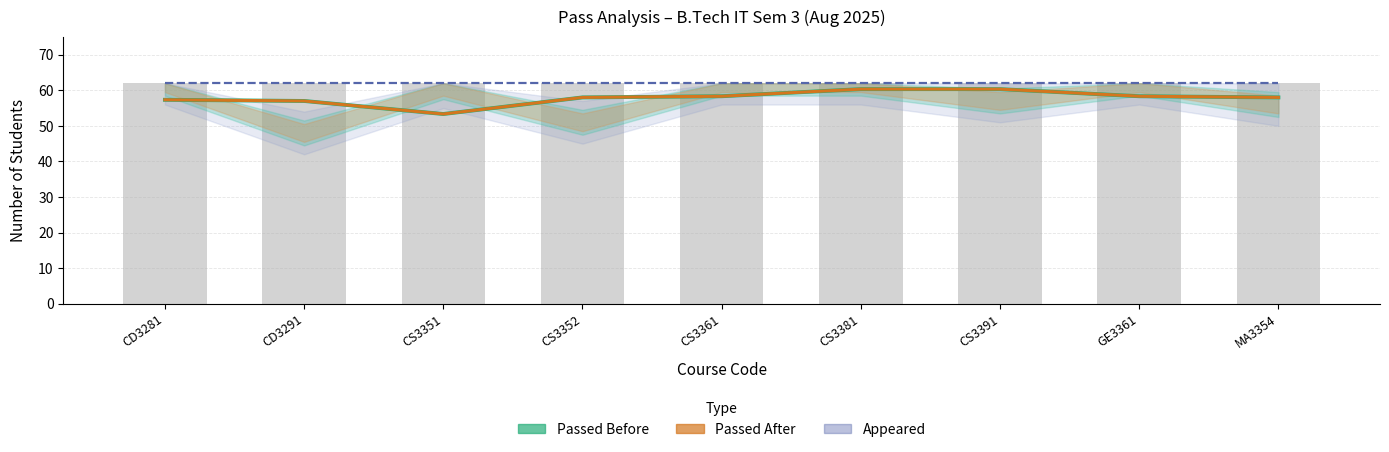

Rank the series at CS3361 from lowest to highest value.

Passed Before (Estimate), Passed After (Estimate based on partial data), Appeared (Forecast)